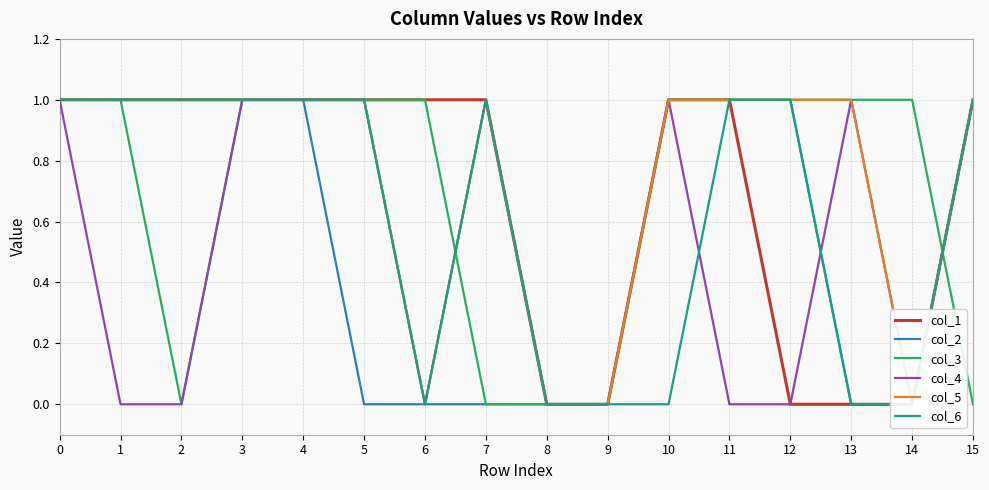

Does the chart have visible grid lines?

Yes